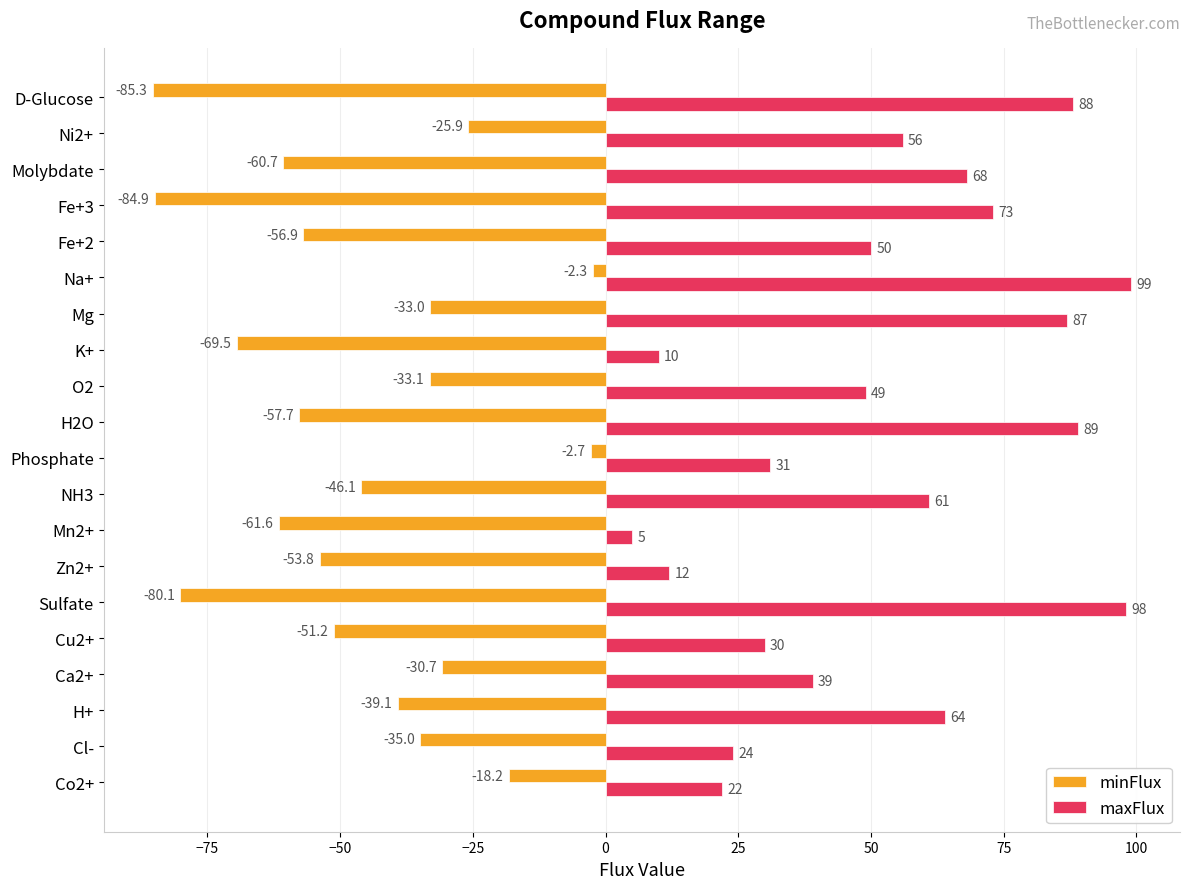

Which category has the lowest value across all series?

D-Glucose